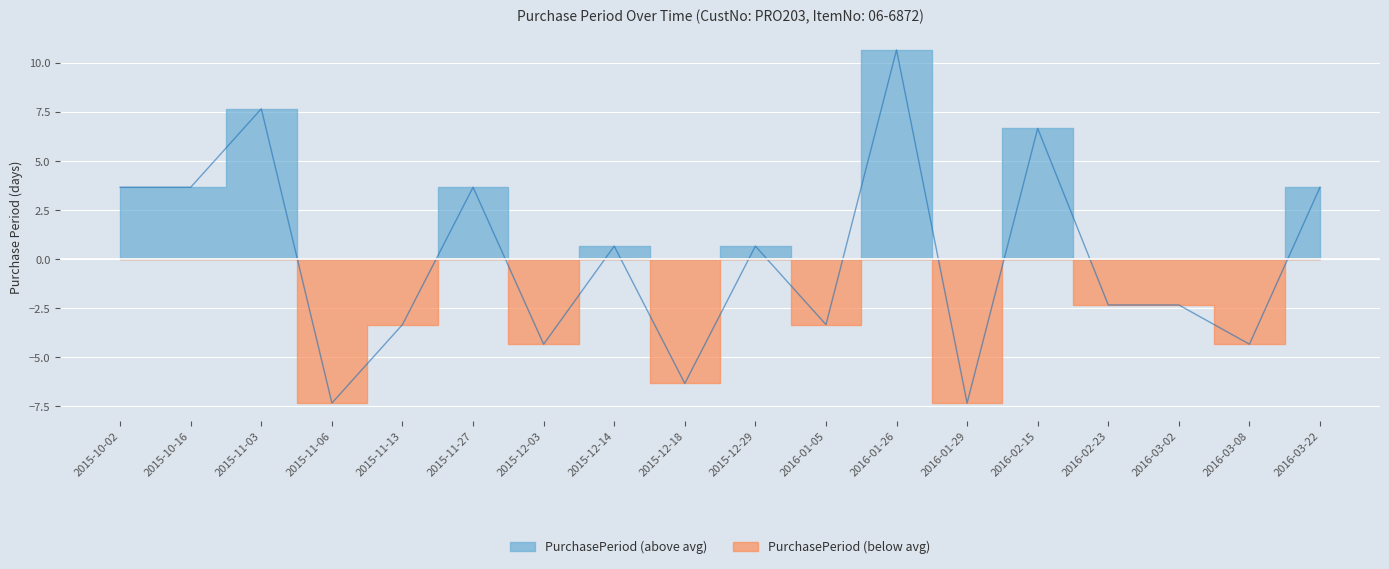

What is the label of the 12th point from the right?

2015-12-03